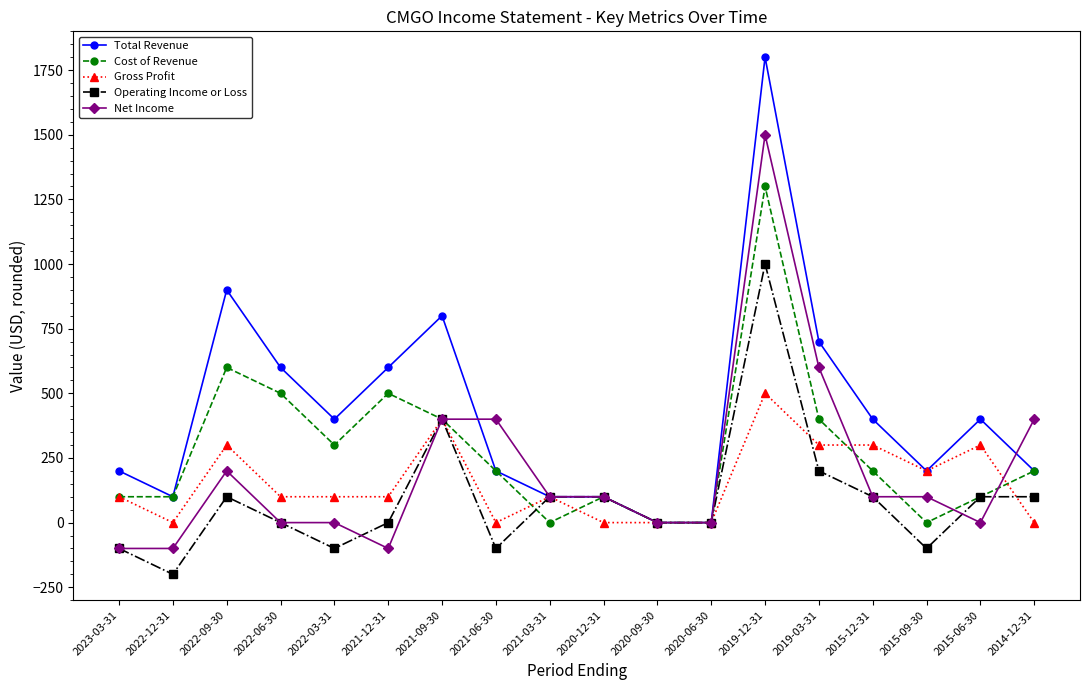

Reading left to right, list all the values displayed in this chart.

Total Revenue: 2023-03-31=200	2022-12-31=100	2022-09-30=900	2022-06-30=600	2022-03-31=400	2021-12-31=600	2021-09-30=800	2021-06-30=200	2021-03-31=100	2020-12-31=100	2020-09-30=0	2020-06-30=0	2019-12-31=1800	2019-03-31=700	2015-12-31=400	2015-09-30=200	2015-06-30=400	2014-12-31=200
Cost of Revenue: 2023-03-31=100	2022-12-31=100	2022-09-30=600	2022-06-30=500	2022-03-31=300	2021-12-31=500	2021-09-30=400	2021-06-30=200	2021-03-31=0	2020-12-31=100	2020-09-30=0	2020-06-30=0	2019-12-31=1300	2019-03-31=400	2015-12-31=200	2015-09-30=0	2015-06-30=100	2014-12-31=200
Gross Profit: 2023-03-31=100	2022-12-31=0	2022-09-30=300	2022-06-30=100	2022-03-31=100	2021-12-31=100	2021-09-30=400	2021-06-30=0	2021-03-31=100	2020-12-31=0	2020-09-30=0	2020-06-30=0	2019-12-31=500	2019-03-31=300	2015-12-31=300	2015-09-30=200	2015-06-30=300	2014-12-31=0
Operating Income or Loss: 2023-03-31=-100	2022-12-31=-200	2022-09-30=100	2022-06-30=0	2022-03-31=-100	2021-12-31=0	2021-09-30=400	2021-06-30=-100	2021-03-31=100	2020-12-31=100	2020-09-30=0	2020-06-30=0	2019-12-31=1000	2019-03-31=200	2015-12-31=100	2015-09-30=-100	2015-06-30=100	2014-12-31=100
Net Income: 2023-03-31=-100	2022-12-31=-100	2022-09-30=200	2022-06-30=0	2022-03-31=0	2021-12-31=-100	2021-09-30=400	2021-06-30=400	2021-03-31=100	2020-12-31=100	2020-09-30=0	2020-06-30=0	2019-12-31=1500	2019-03-31=600	2015-12-31=100	2015-09-30=100	2015-06-30=0	2014-12-31=400